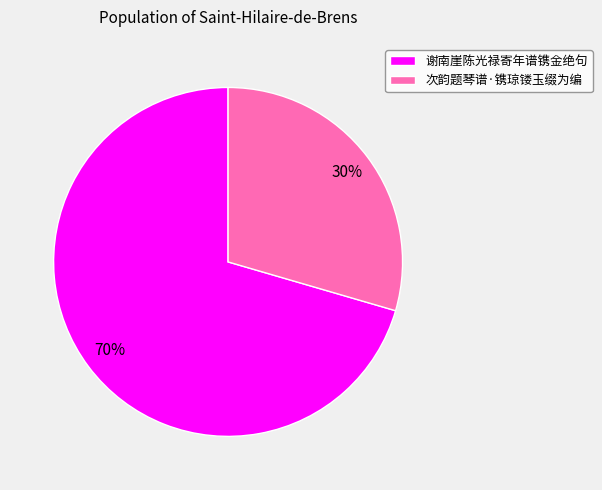

The 谢南崖陈光禄寄年谱镌金绝句 slice represents 70% of the pie. True or false?

True